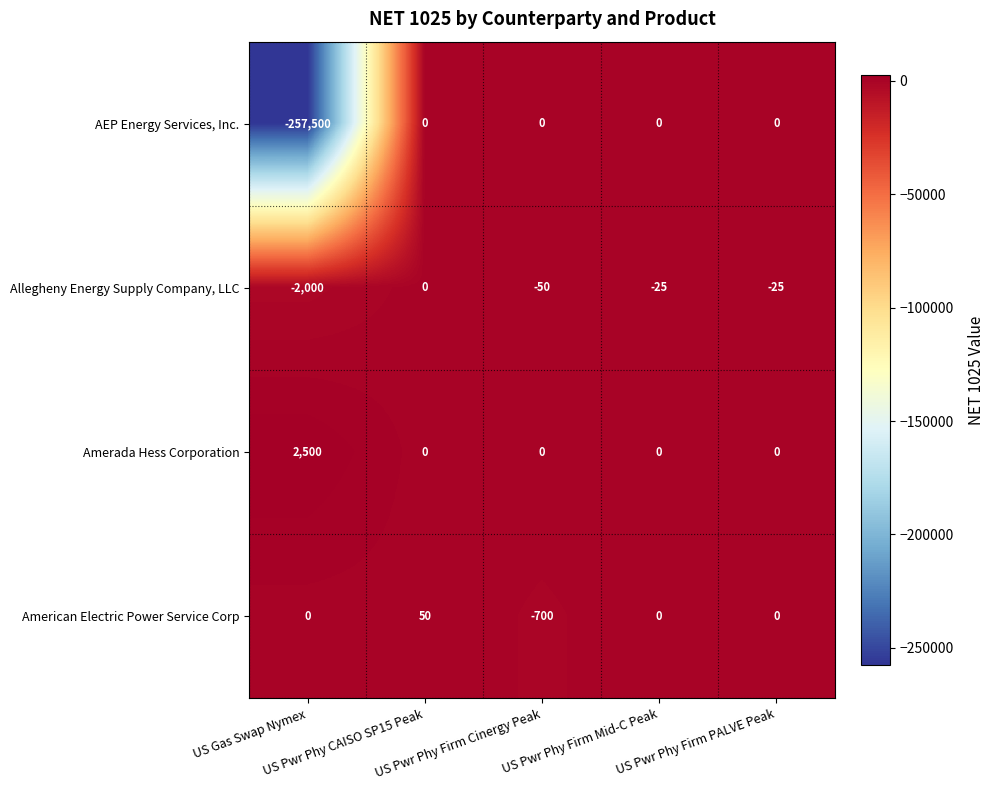

How many categories are shown in the chart?

5